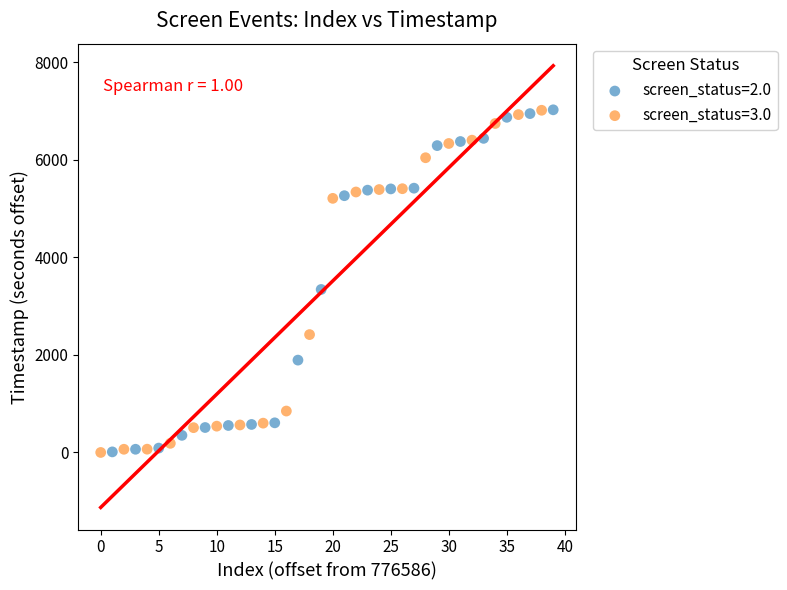

What are all the series names shown in the legend?

screen_status=2.0, screen_status=3.0